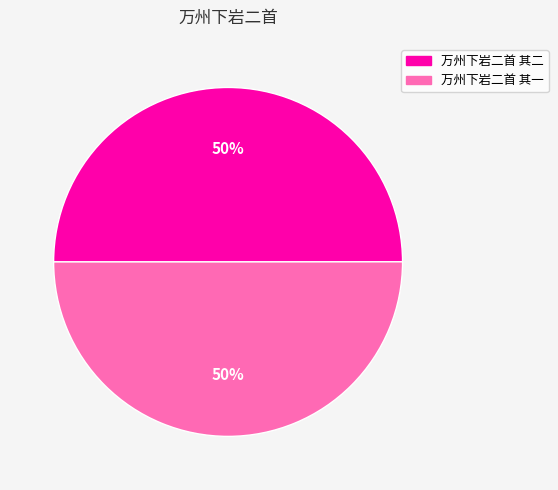

Combined, do 万州下岩二首 其一 and 万州下岩二首 其二 account for over 50%?

Yes